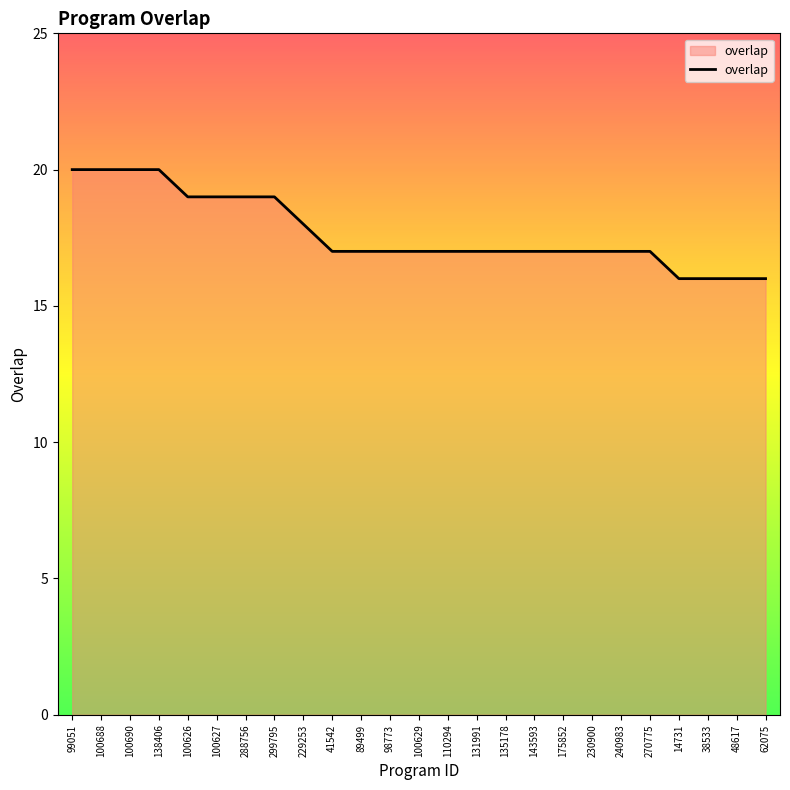

Reading left to right, list all the values displayed in this chart.

20	20	20	20	19	19	19	19	18	17	17	17	17	17	17	17	17	17	17	17	17	16	16	16	16